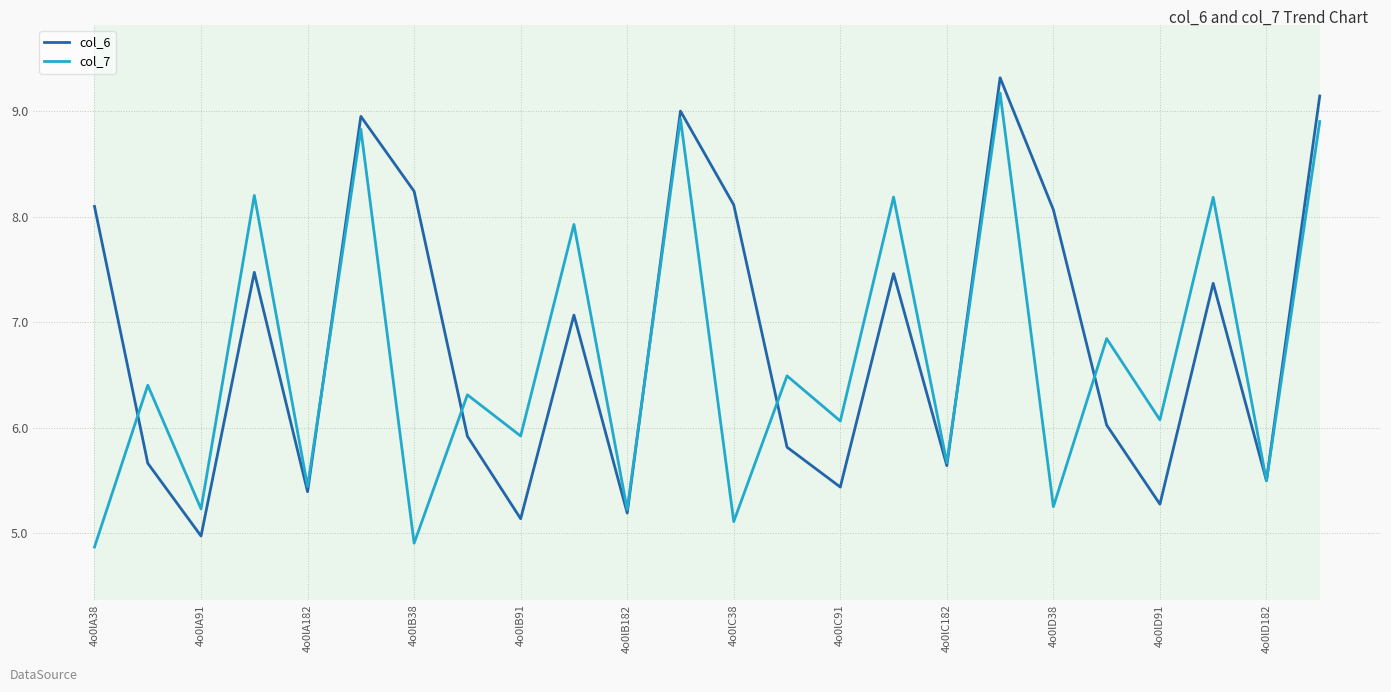

What are all the series names shown in the legend?

col_6, col_7